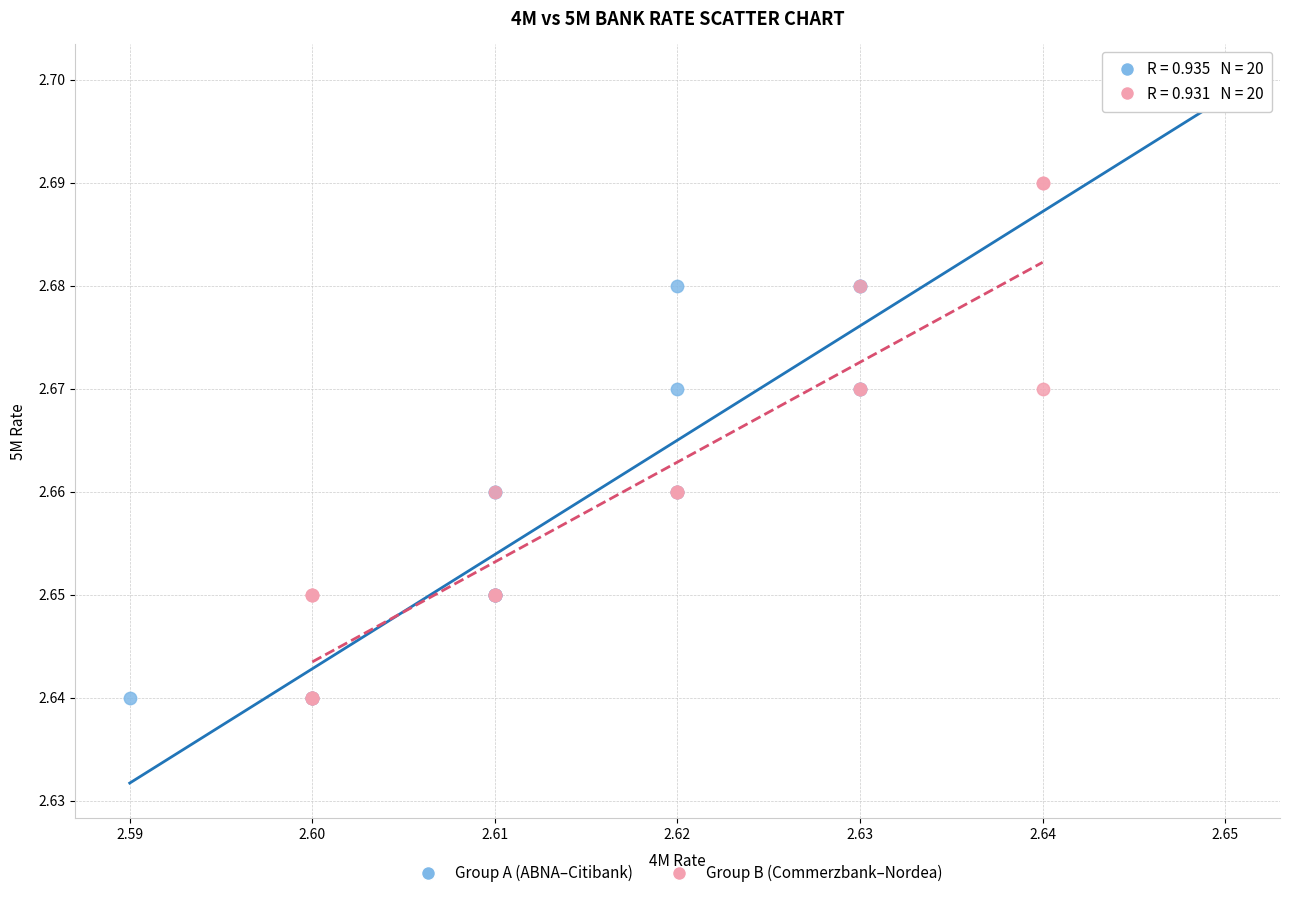

Which series has the widest spread of Y values?

Group A (ABNA–Citibank)